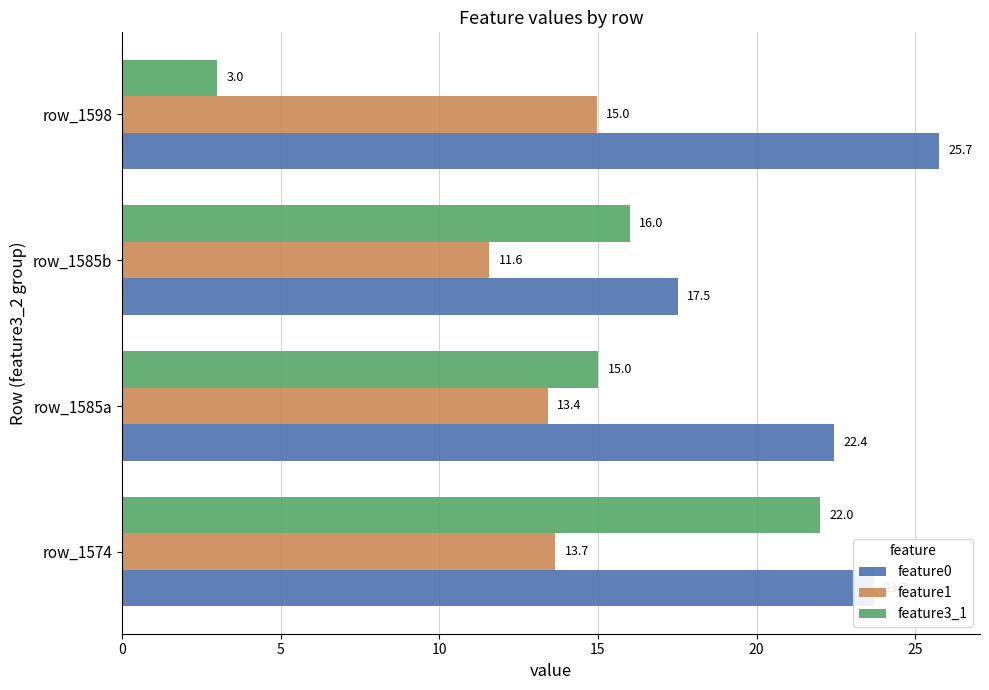

What are all the series names shown in the legend?

feature0, feature1, feature3_1